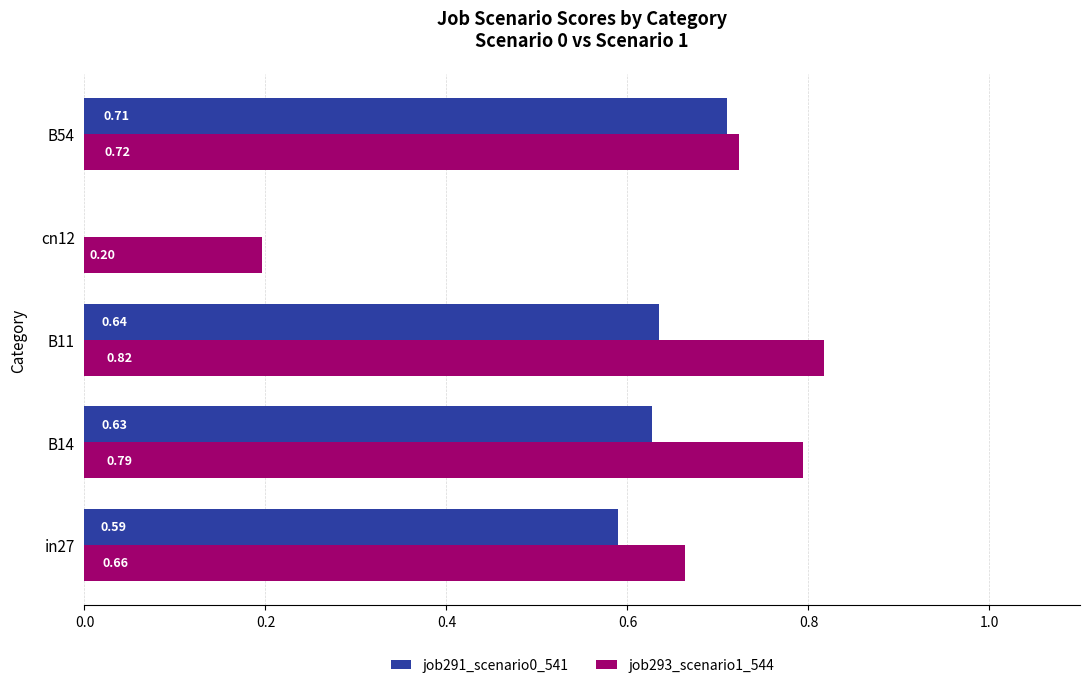

What is the sum of the job291_scenario0_541 values at B14 and B11?

1.3